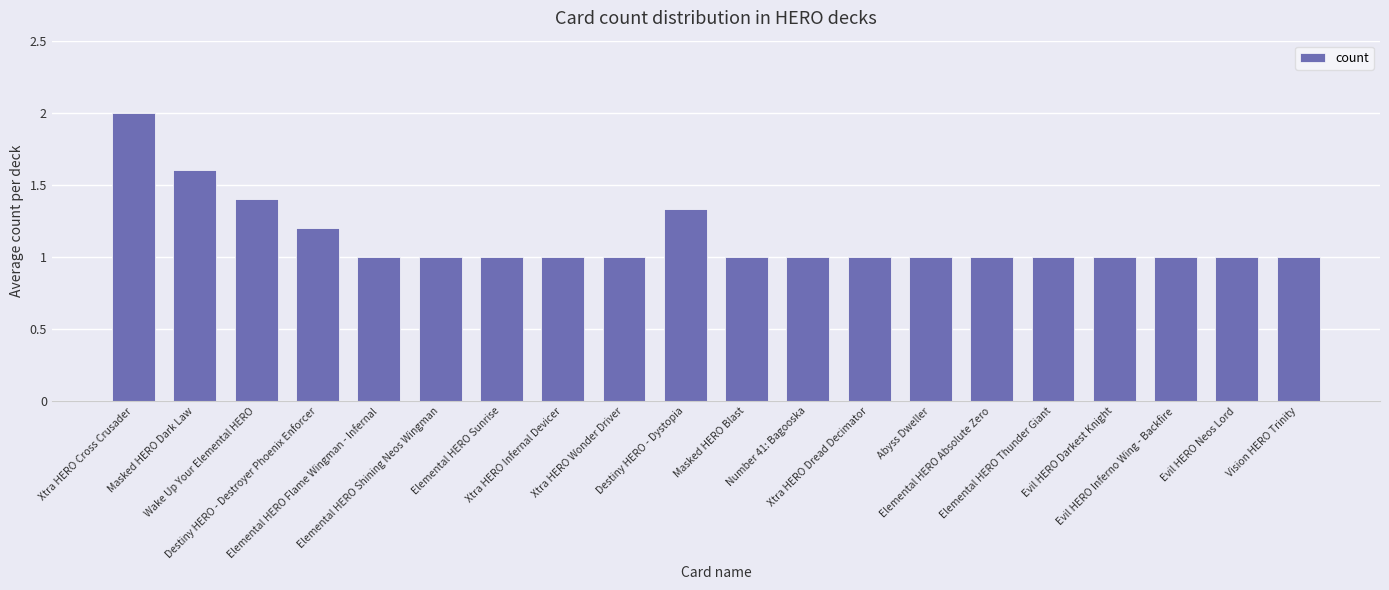

The chart shows a value of 1.0 at Elemental HERO Thunder Giant. True or false?

True